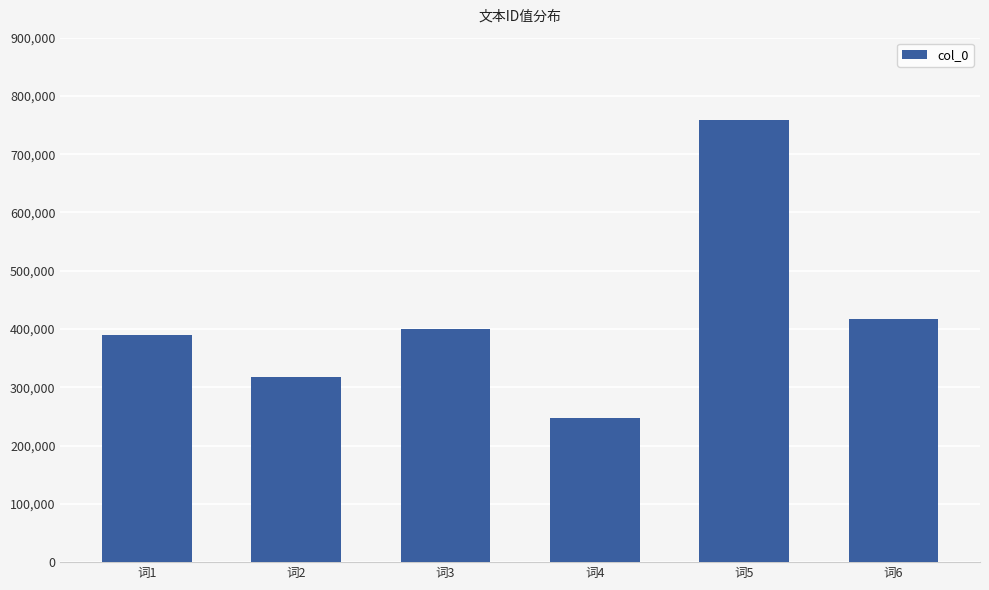

How many distinct data groups are displayed?

1